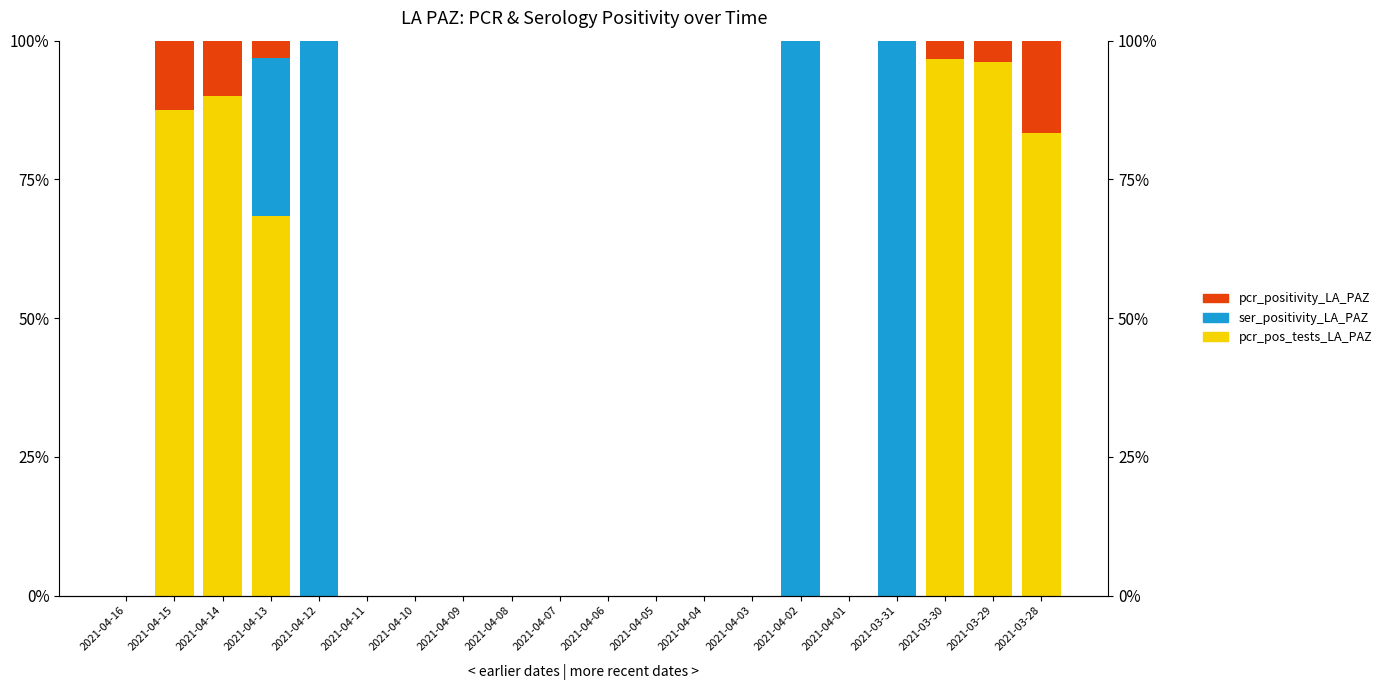

What is the label of the 11th bar from the left?

2021-04-06